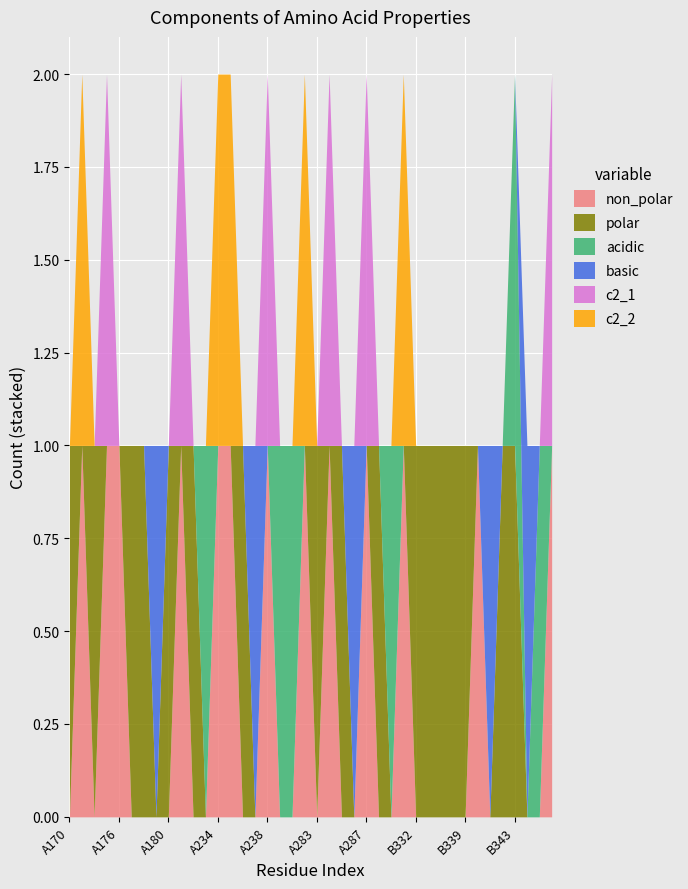

What is the difference between the maximum and second lowest values in the basic series?

1